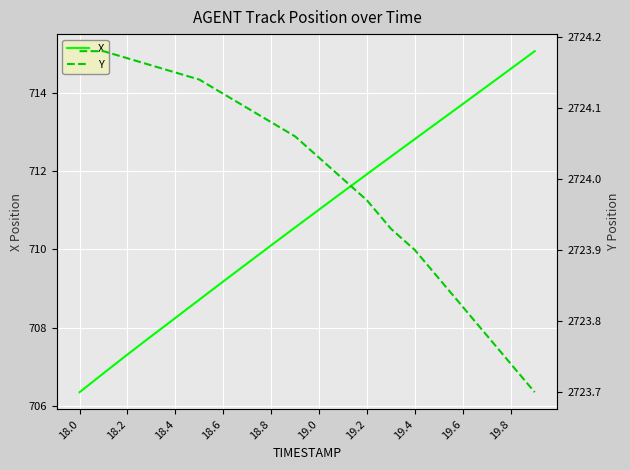

How many data points in X are above 711?

10